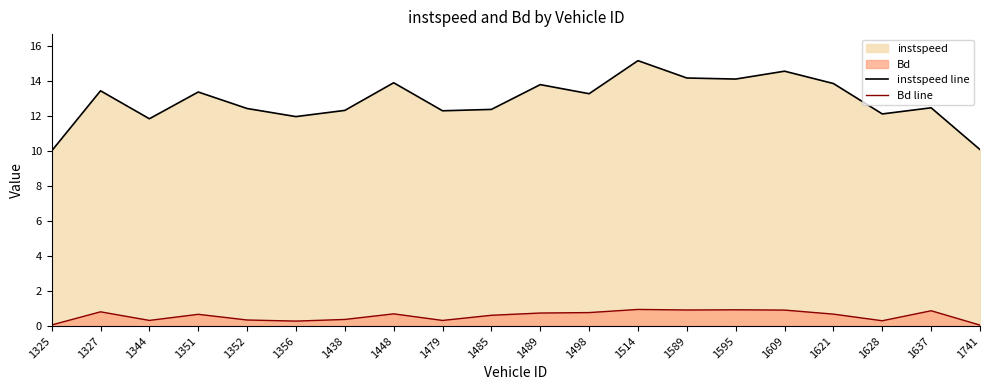

Where is the first local minimum for Bd line?

1344